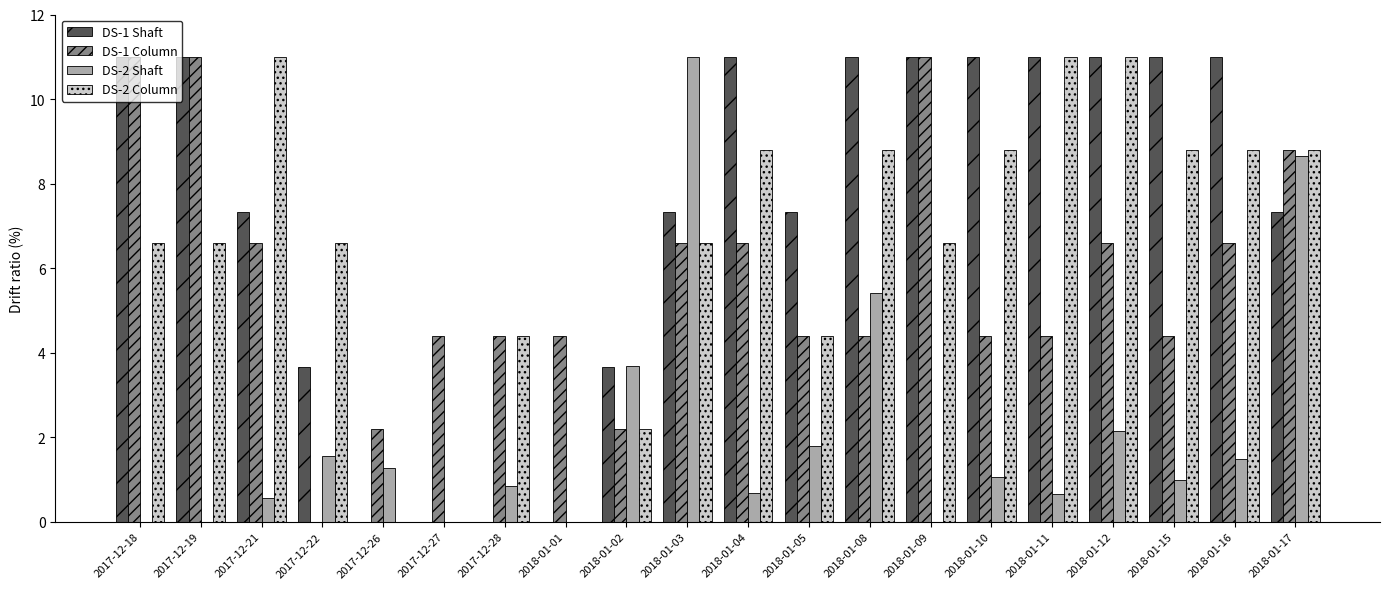

Which category has the highest value in the DS-2 Shaft series?

2018-01-03